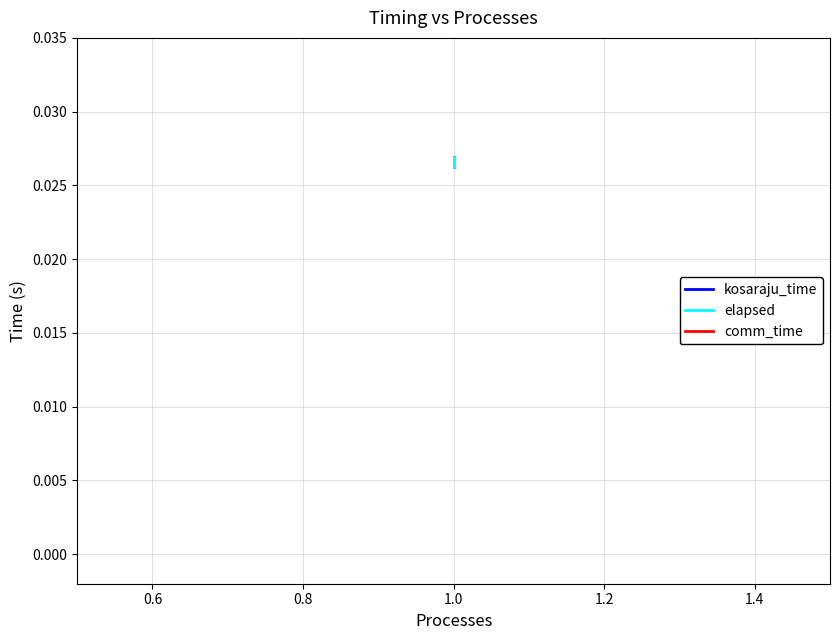

What are all the series names shown in the legend?

kosaraju_time, elapsed, comm_time